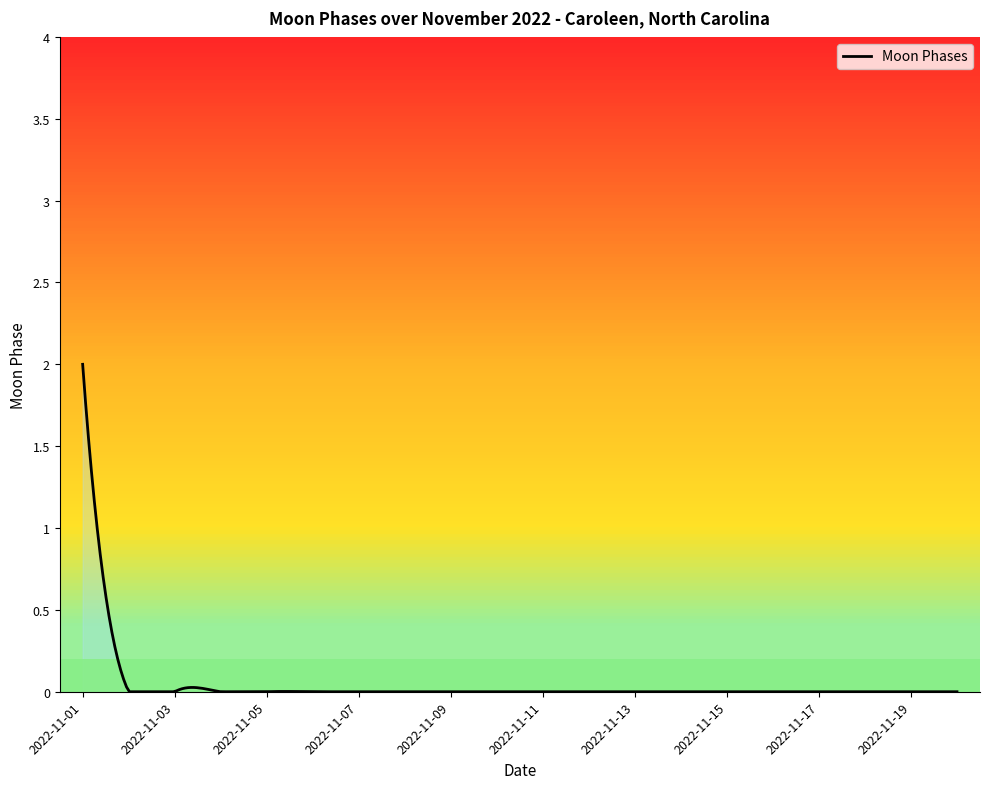

List the labels in order of value, largest first.

2022-11-01, 2022-11-02, 2022-11-03, 2022-11-04, 2022-11-05, 2022-11-06, 2022-11-07, 2022-11-08, 2022-11-09, 2022-11-10, 2022-11-11, 2022-11-12, 2022-11-13, 2022-11-14, 2022-11-15, 2022-11-16, 2022-11-17, 2022-11-18, 2022-11-19, 2022-11-20